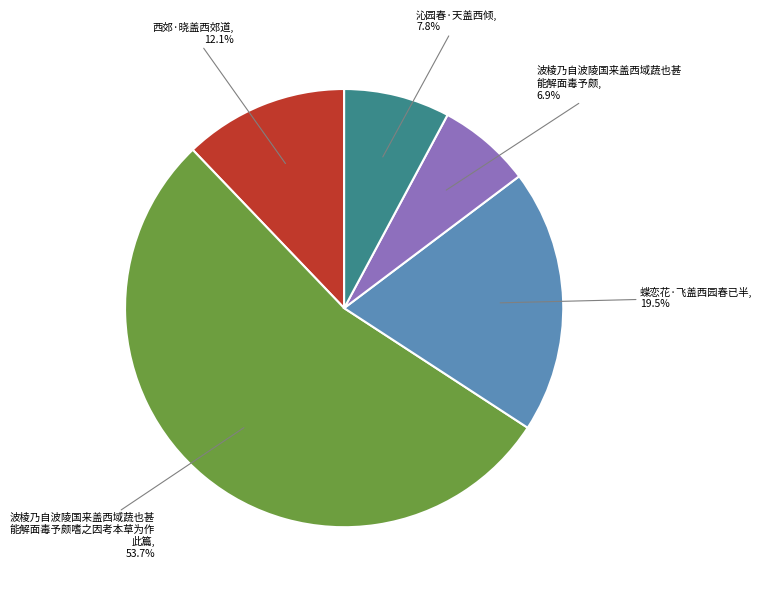

Is there any slice that represents more than half of the pie?

Yes